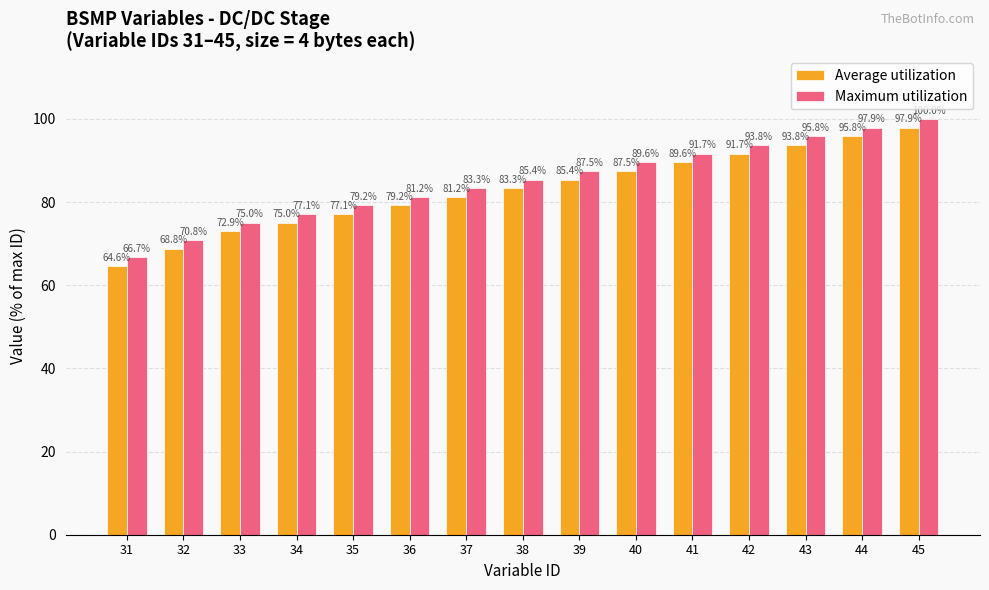

True or false: Maximum utilization has a value of 79.2 at 35.

True